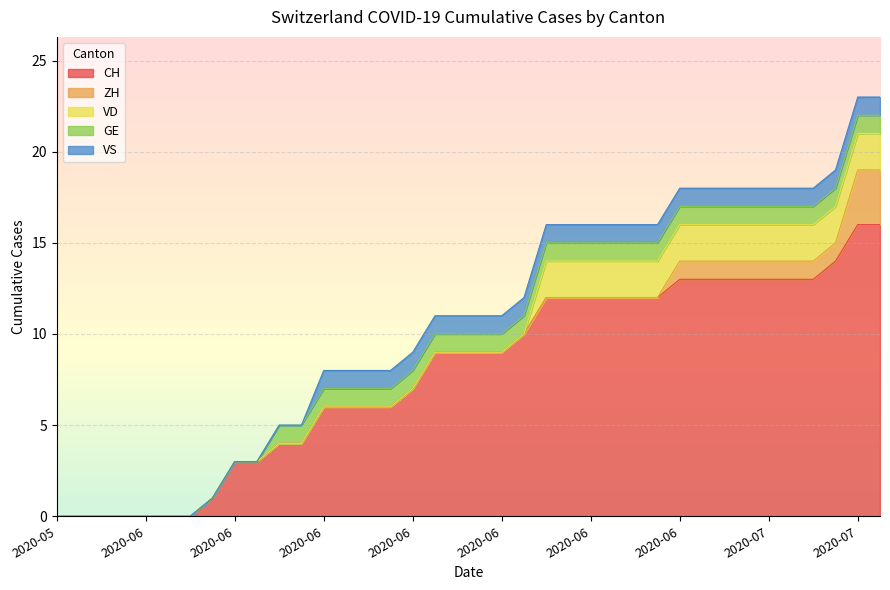

Which category has the highest value across all series?

2020-07-06